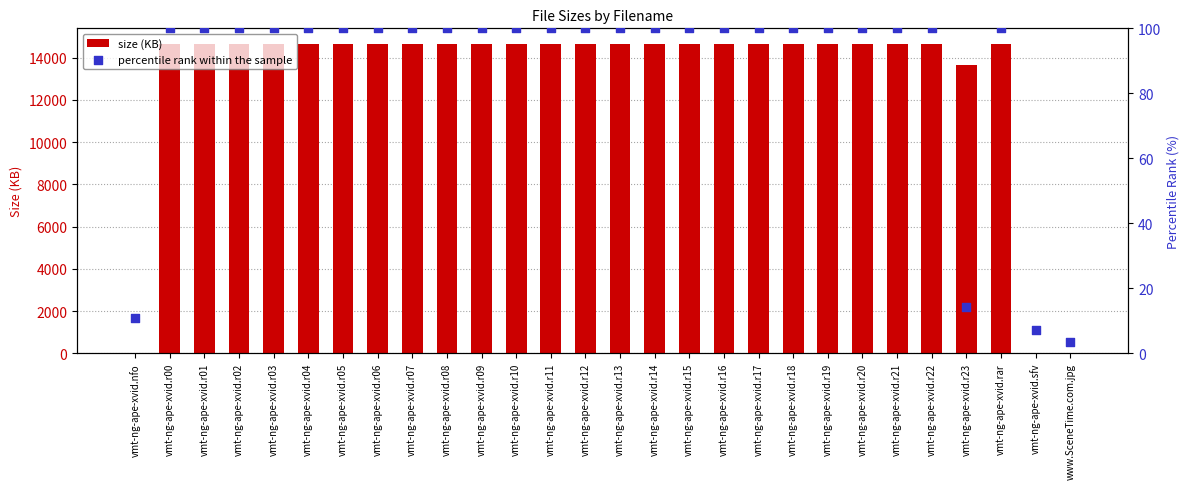

What is the total value across all series at vmt-ng-ape-xvid.r18?

14753.4